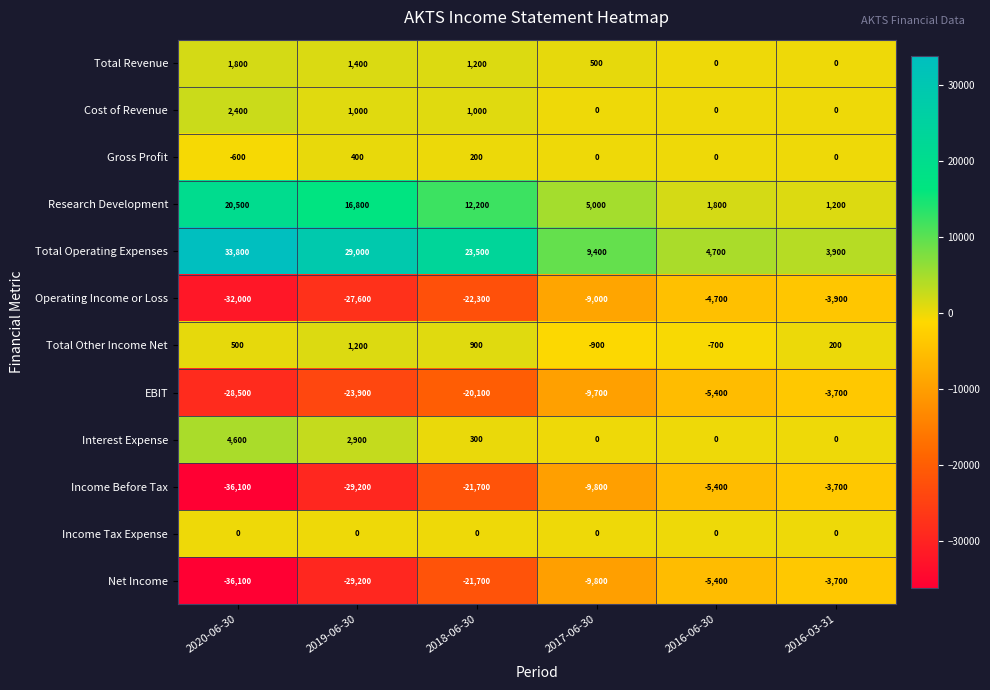

Between 2019-06-30 and 2017-06-30, which series saw the biggest shift?

Total Operating Expenses